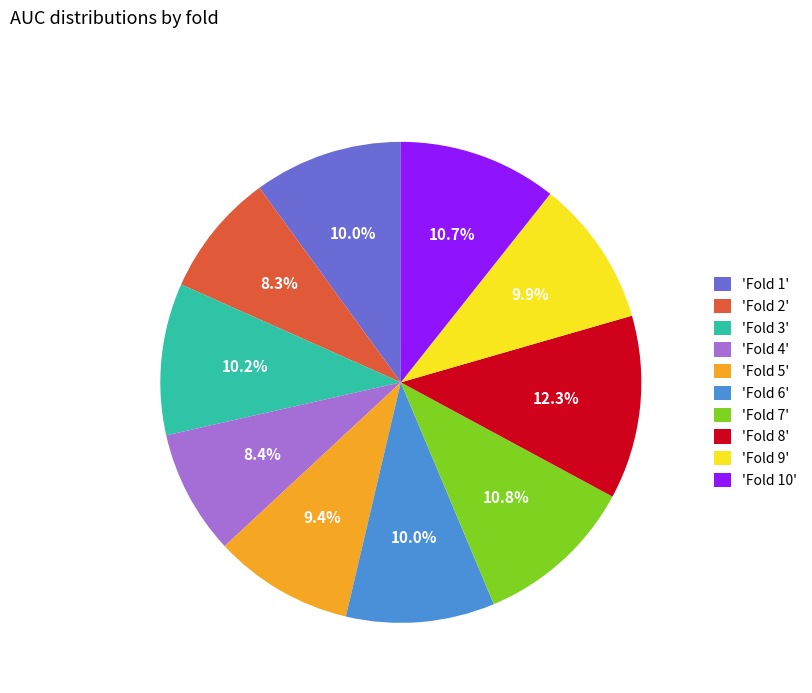

What is the largest slice in the pie chart?

'Fold 8'